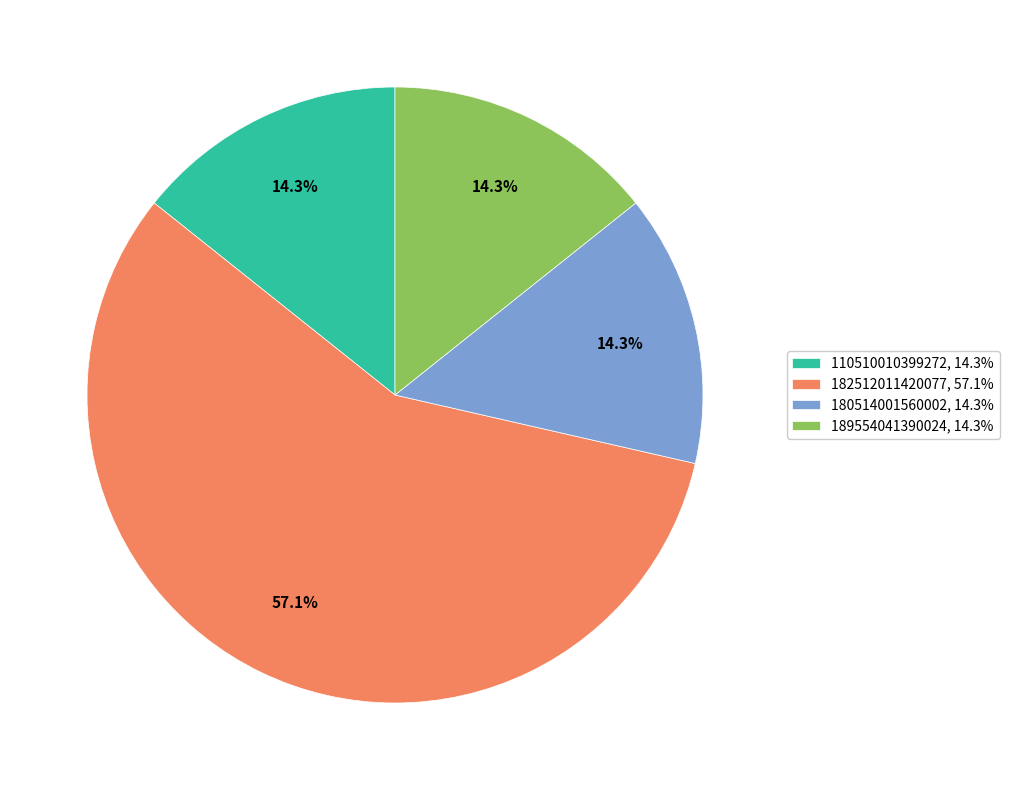

What is the ratio of the value at 189554041390024, 14.3% to the value at 182512011420077, 57.1%?

0.3